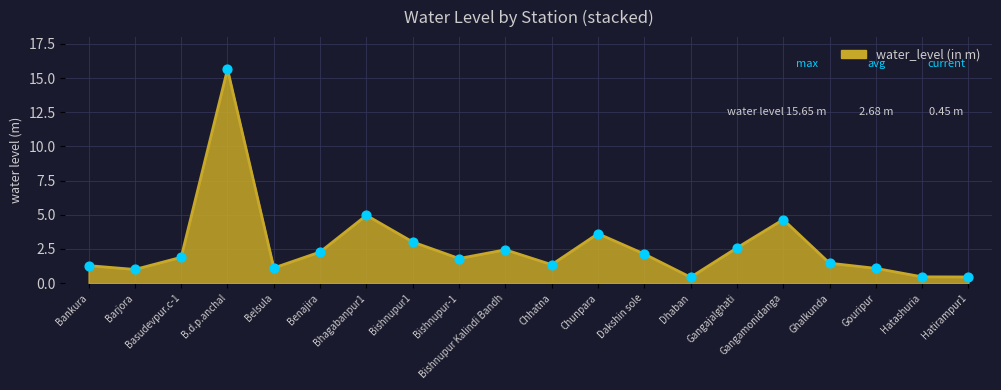

What is the change in value from Barjora to Bhagabanpur1?

+4.0